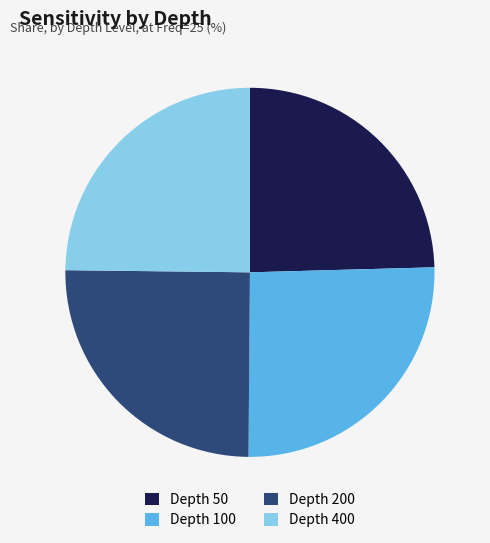

Is the sum of Depth 50 and Depth 400 greater than half?

No